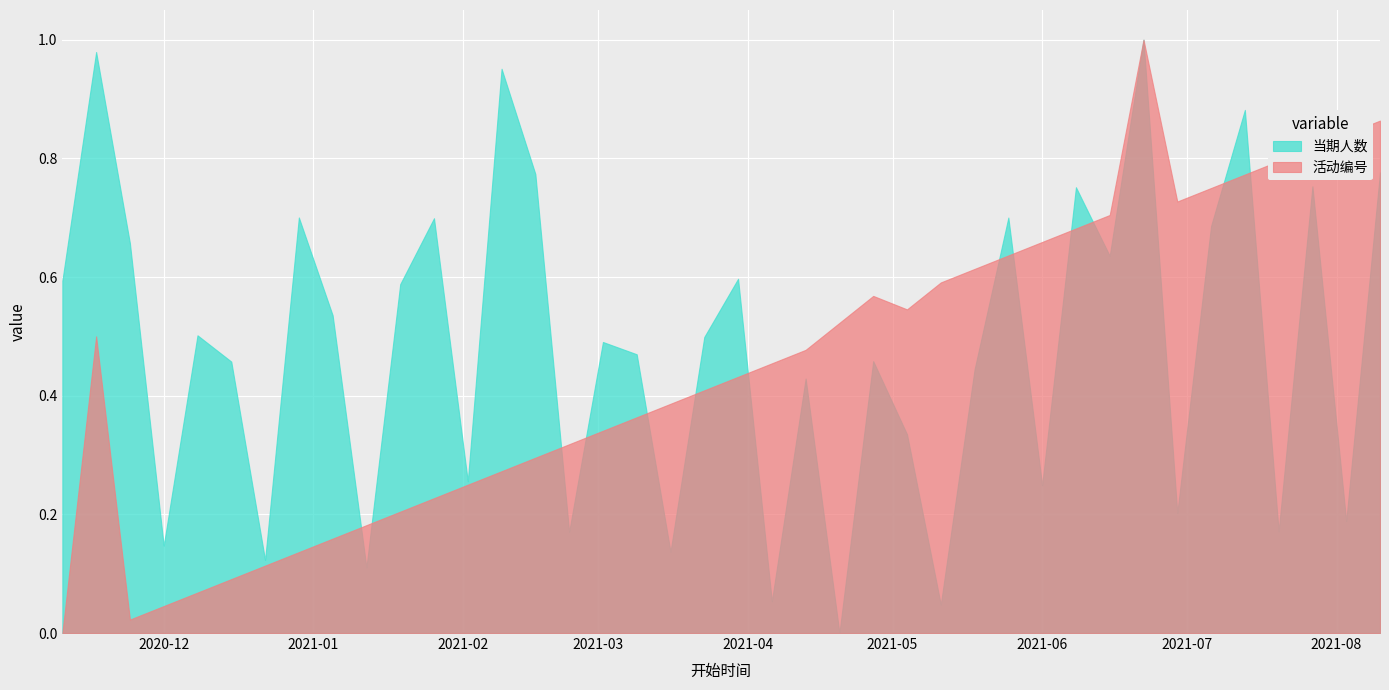

What are all the series names shown in the legend?

当期人数, 活动编号